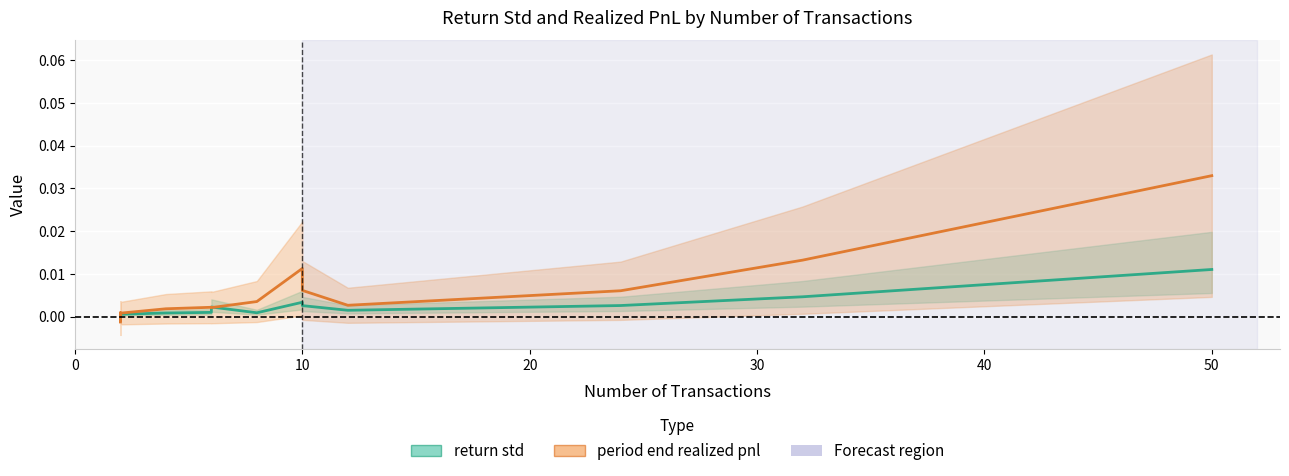

True or false: period end realized pnl and return std cross at least once.

True